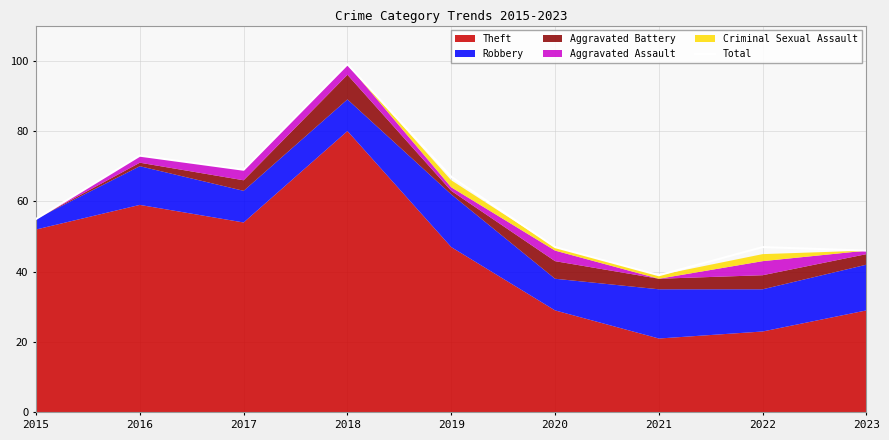

Is it true that Total equals 17 at 2016?

False